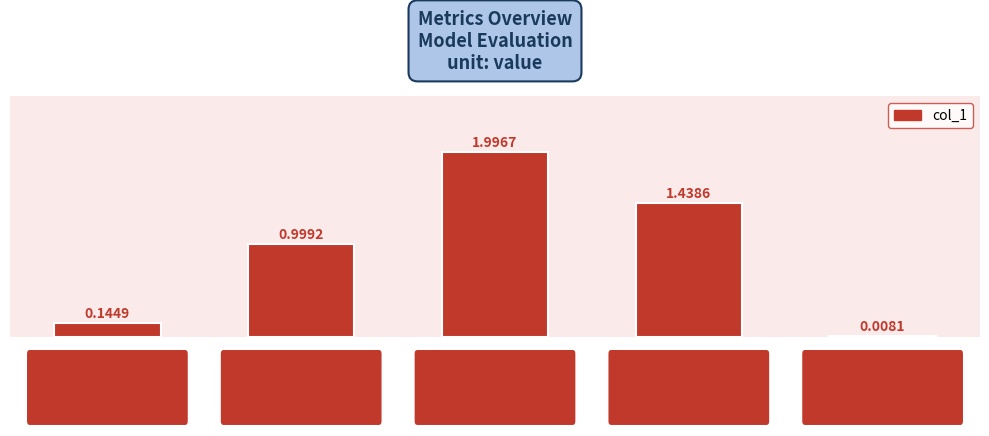

What value does the data have at MAPE?

1.0